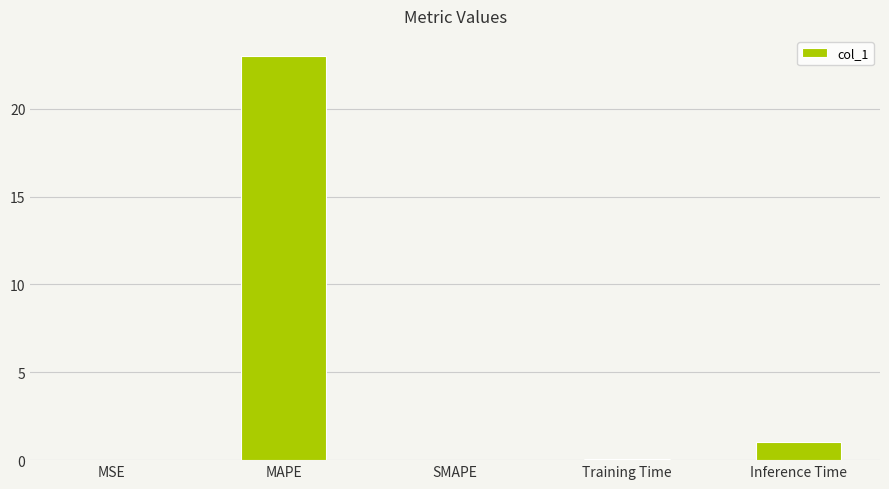

At which label is the value closest to 11?

Inference Time